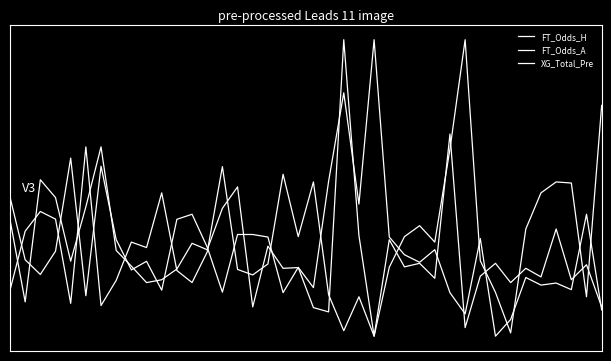

True or false: FT_Odds_A has more than 0 interior local peaks.

True